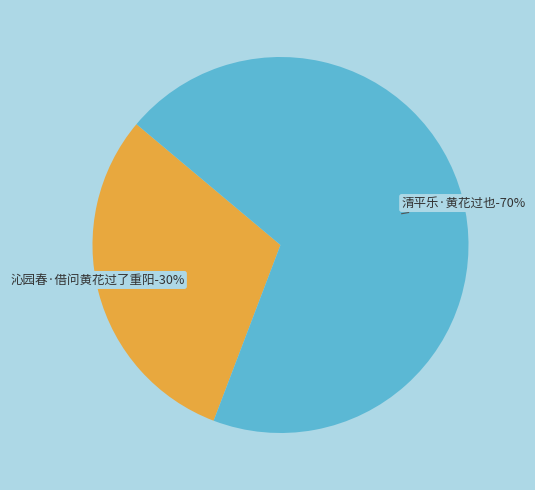

How many slices are in this pie chart?

2